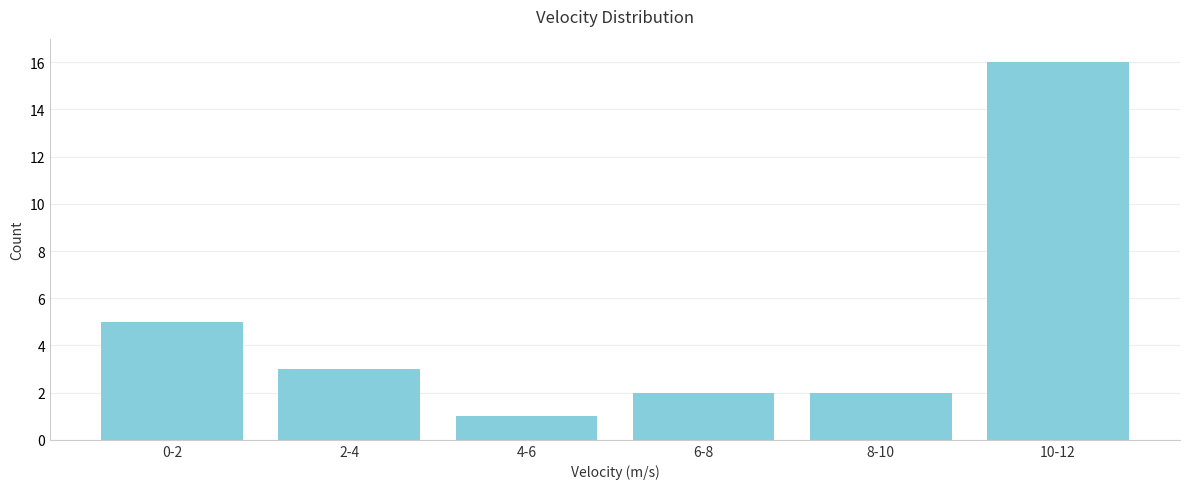

Reading left to right, extract all data points from this chart.

0-2=5	2-4=3	4-6=1	6-8=2	8-10=2	10-12=16